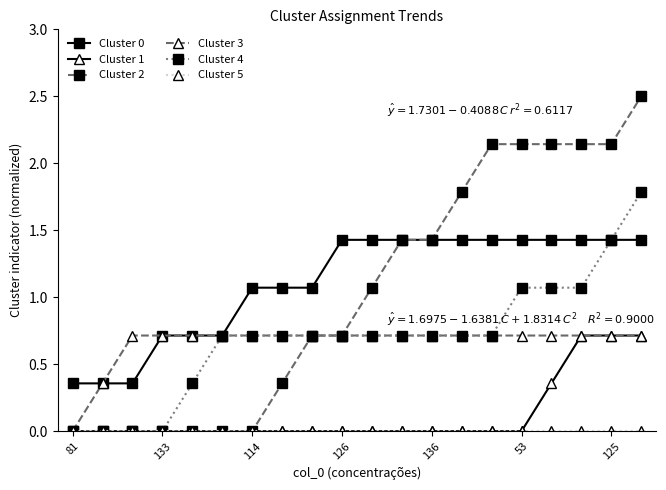

True or false: Cluster 0 and Cluster 1 intersect in this chart.

False